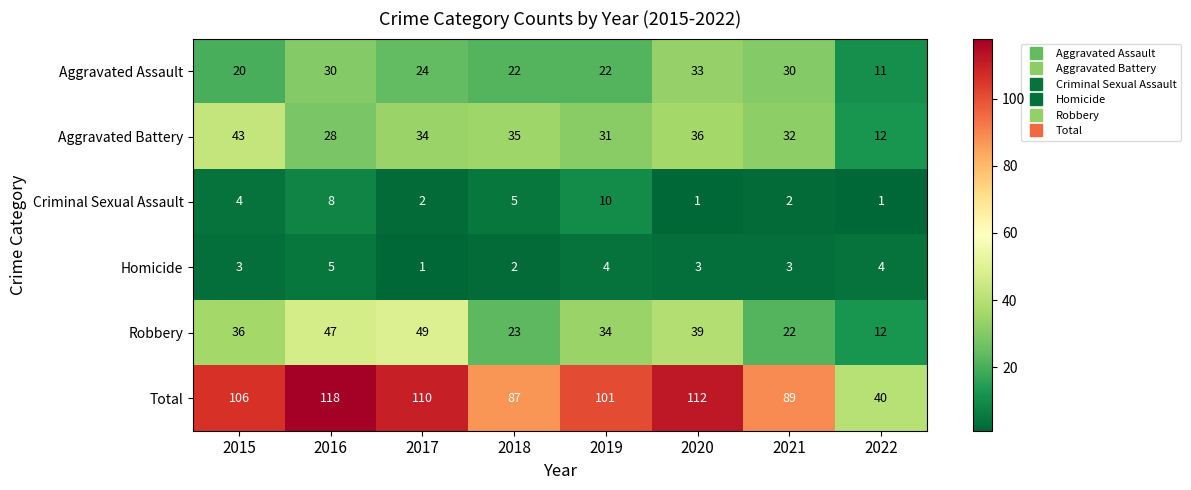

At which label does Aggravated Assault first exceed 24?

2016